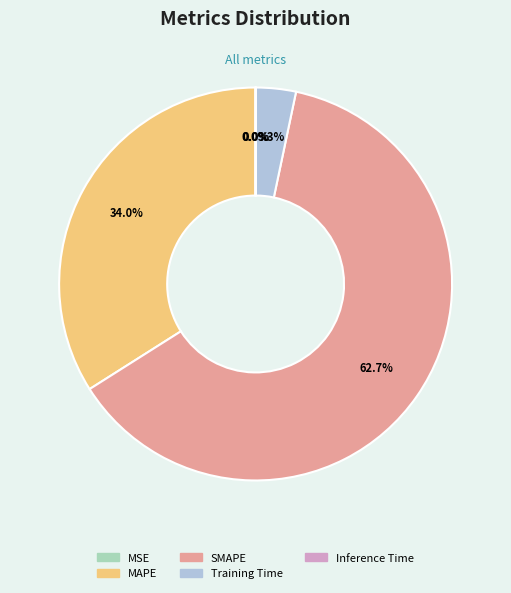

Is SMAPE the majority of the pie?

Yes